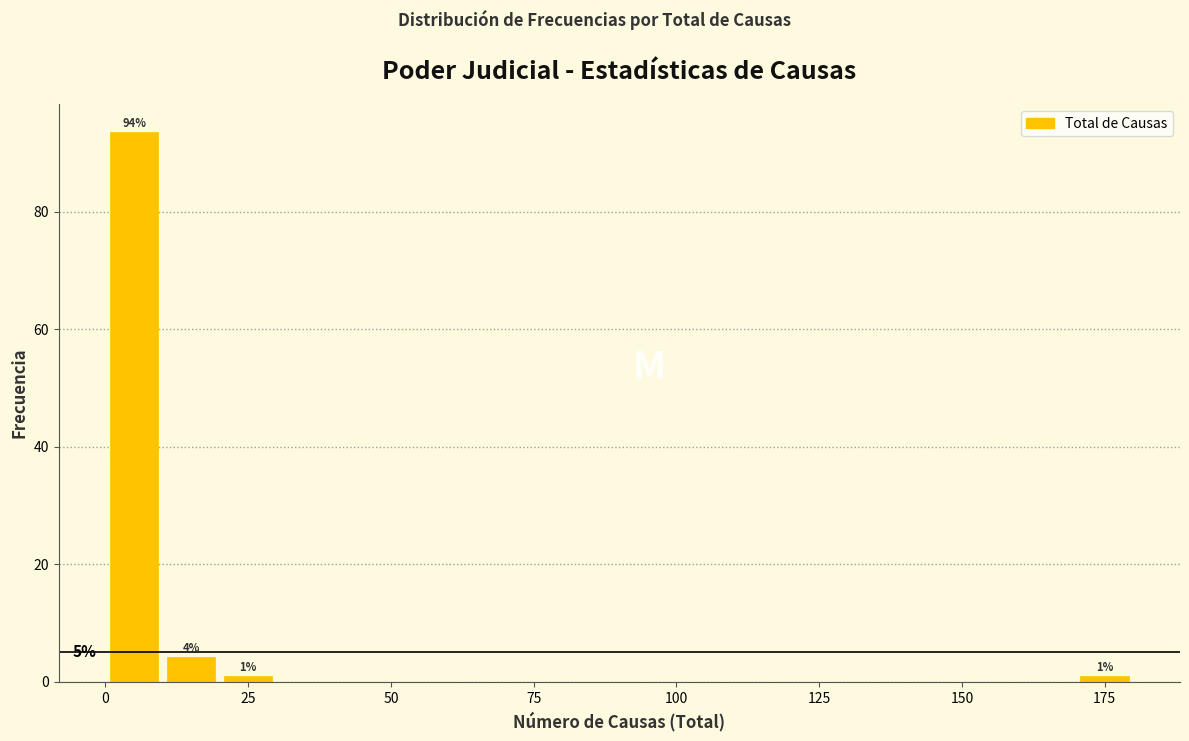

Around what value on the x-axis is the tallest bar? Give the approximate position of its centre, as read against the axis.

5